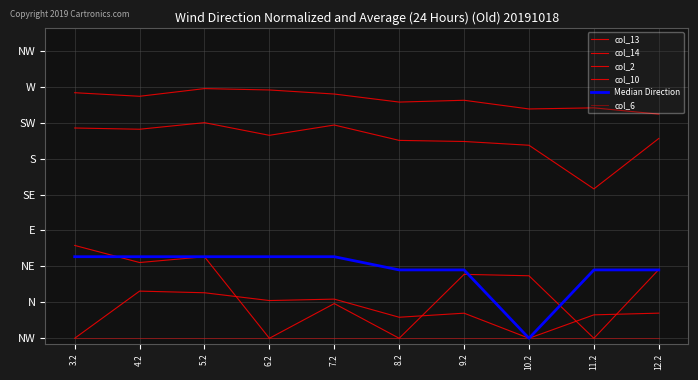

Reading right to left, what are all the values shown in this chart?

col_13: 12.2=347.5	11.2=259.8	10.2=335.7	9.2=342.3	8.2=344.2	7.2=370.9	6.2=353.0	5.2=375.0	4.2=363.6	3.2=365.8
col_14: 12.2=389.9	11.2=400.8	10.2=398.9	9.2=414.0	8.2=410.8	7.2=424.8	6.2=431.9	5.2=434.3	4.2=420.9	3.2=427.1
col_2: 12.2=43.7	11.2=40.7	10.2=0.0	9.2=43.7	8.2=36.6	7.2=68.1	6.2=65.6	5.2=79.2	4.2=82.0	3.2=0.0
col_10: 12.2=119.6	11.2=0.0	10.2=108.7	9.2=111.2	8.2=0.0	7.2=60.4	6.2=0.0	5.2=141.8	4.2=131.8	3.2=161.5
Median Direction: 12.2=118.9	11.2=118.9	10.2=0.0	9.2=118.9	8.2=118.9	7.2=141.9	6.2=141.9	5.2=141.9	4.2=141.9	3.2=141.9
col_6: 12.2=0.0	11.2=0.0	10.2=0.0	9.2=0.0	8.2=0.0	7.2=0.0	6.2=0.0	5.2=0.0	4.2=0.0	3.2=0.0